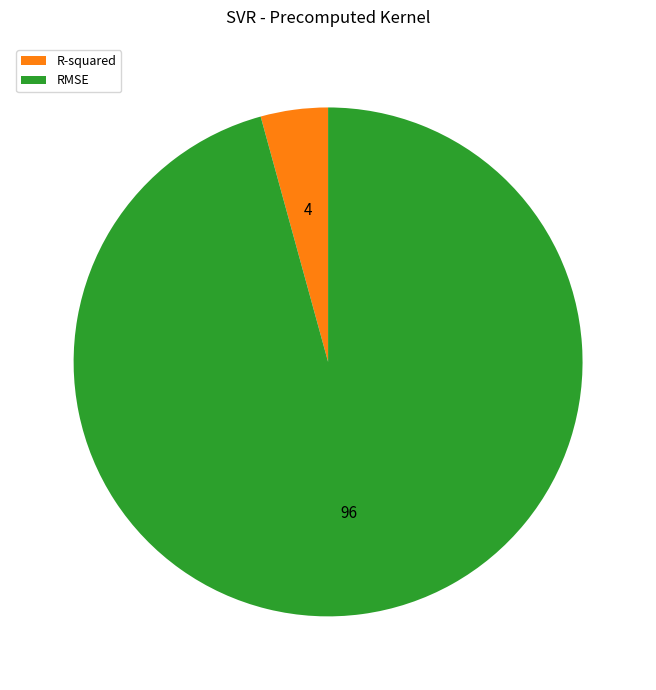

Combined, do RMSE and R-squared account for over 50%?

Yes